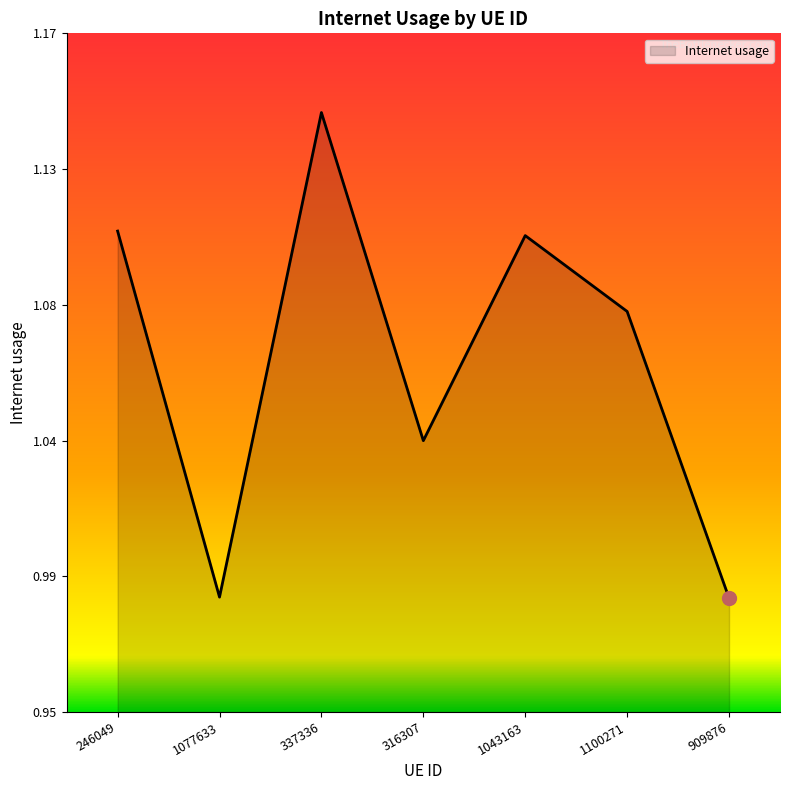

Where is the data nearest to the value 1?

1077633